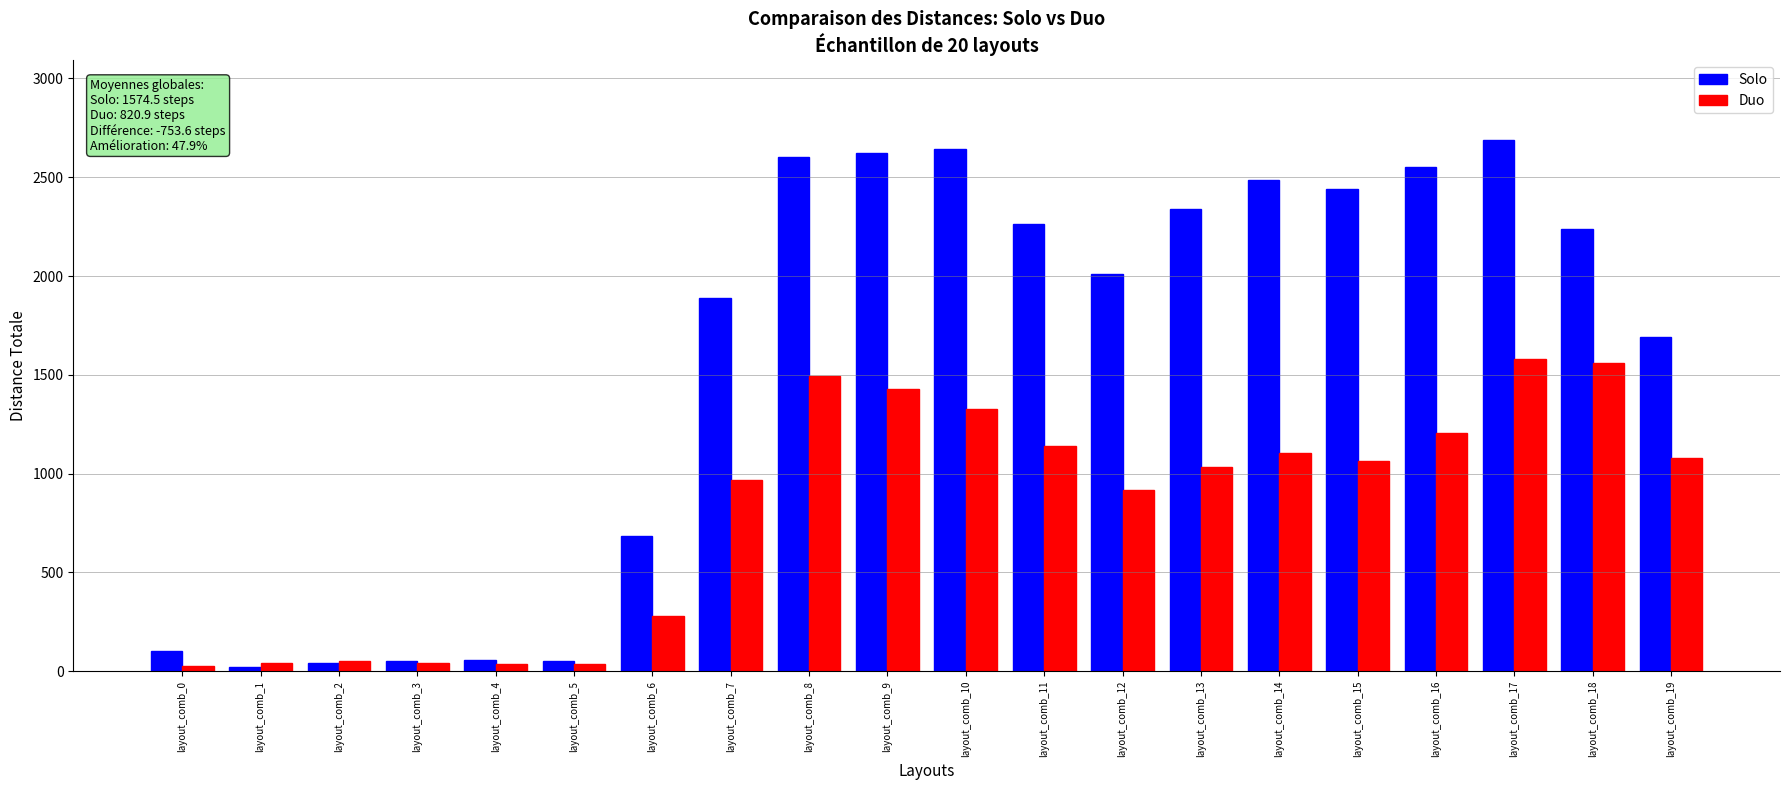

Is it true that Duo equals 24.6 at layout_comb_0?

True